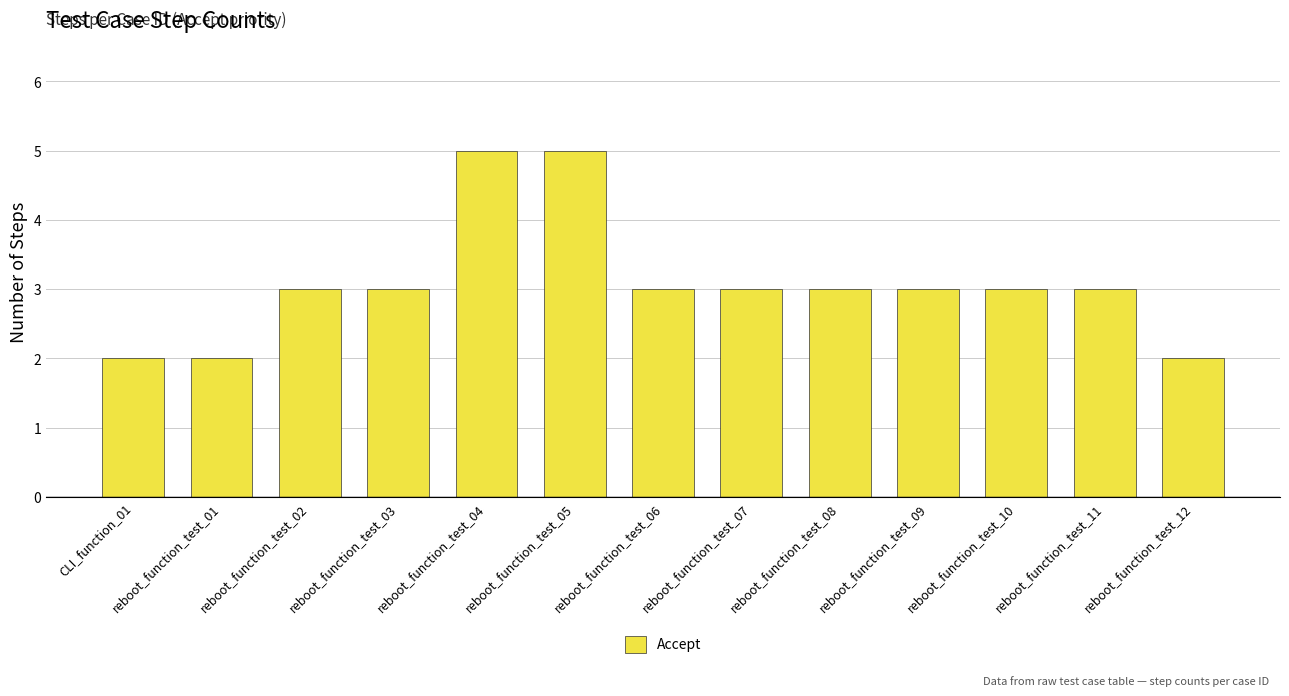

What is the maximum value shown in the chart?

5